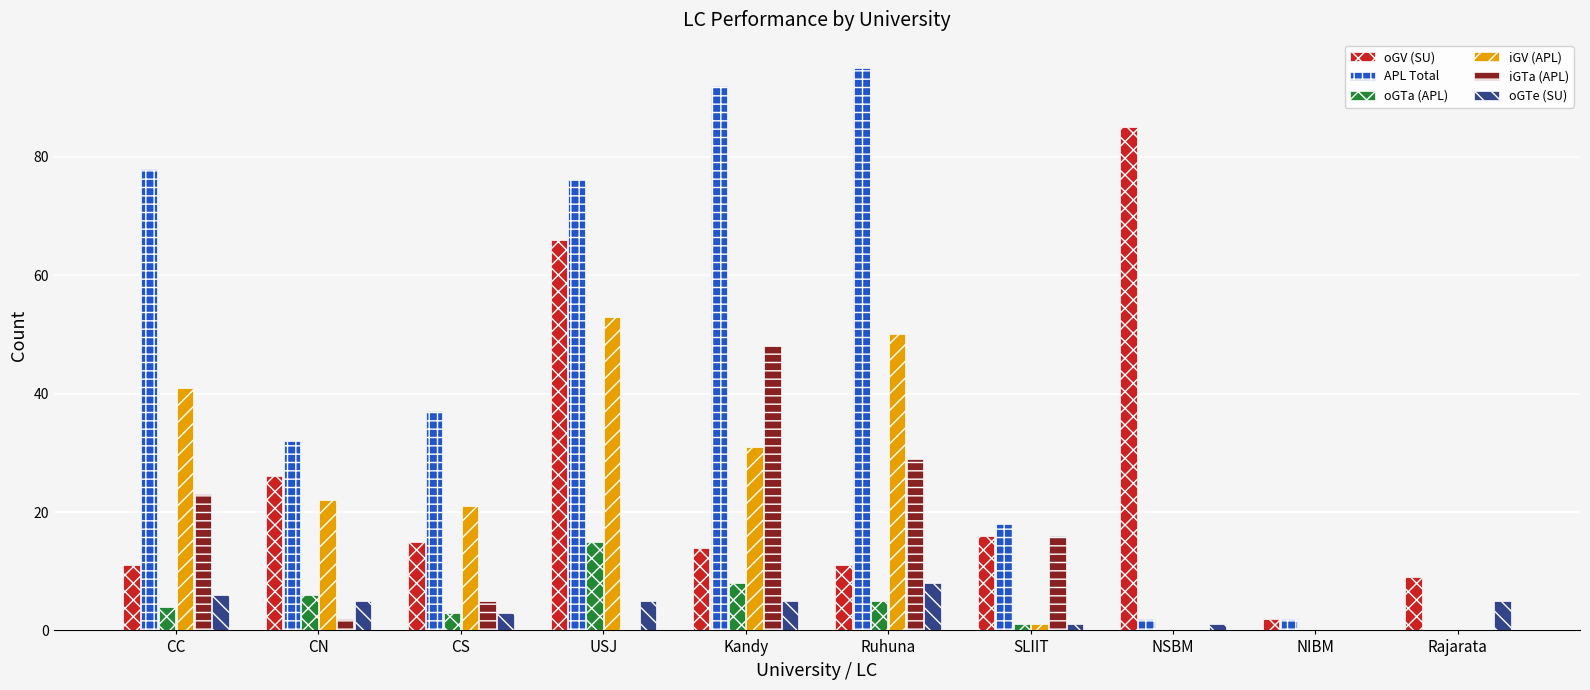

The value of iGTa (APL) at CS is 5. True or false?

True